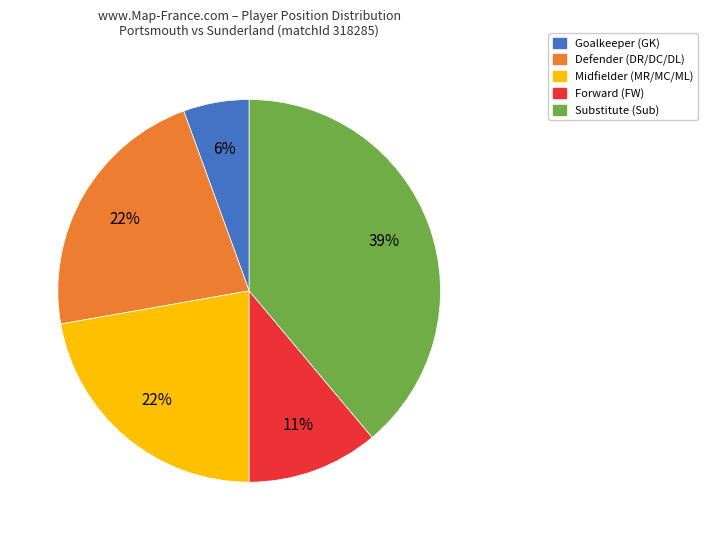

Is there any slice that represents more than half of the pie?

No